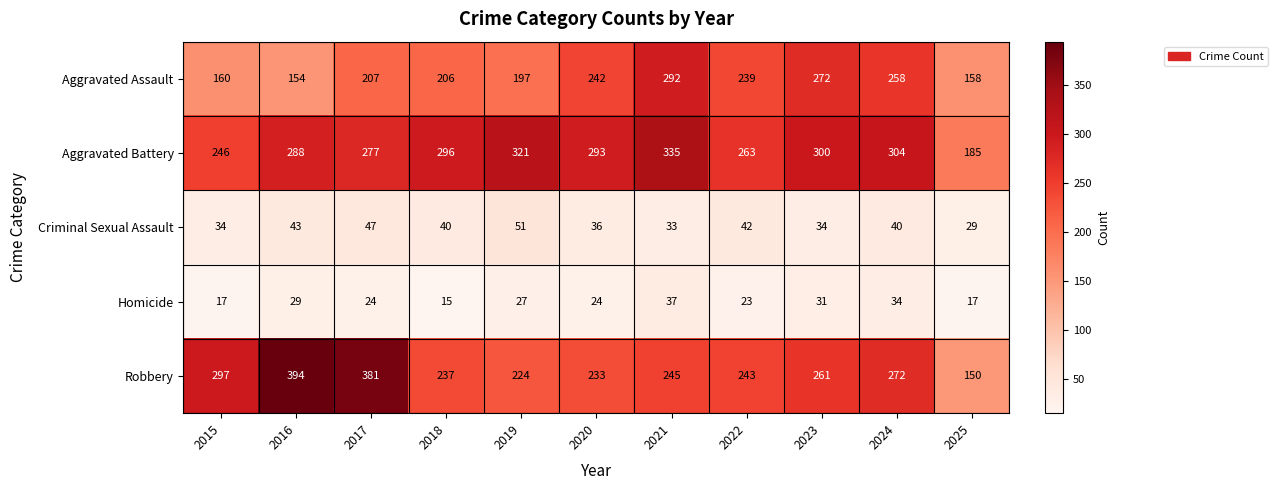

What is the average value of the Aggravated Assault series?

217